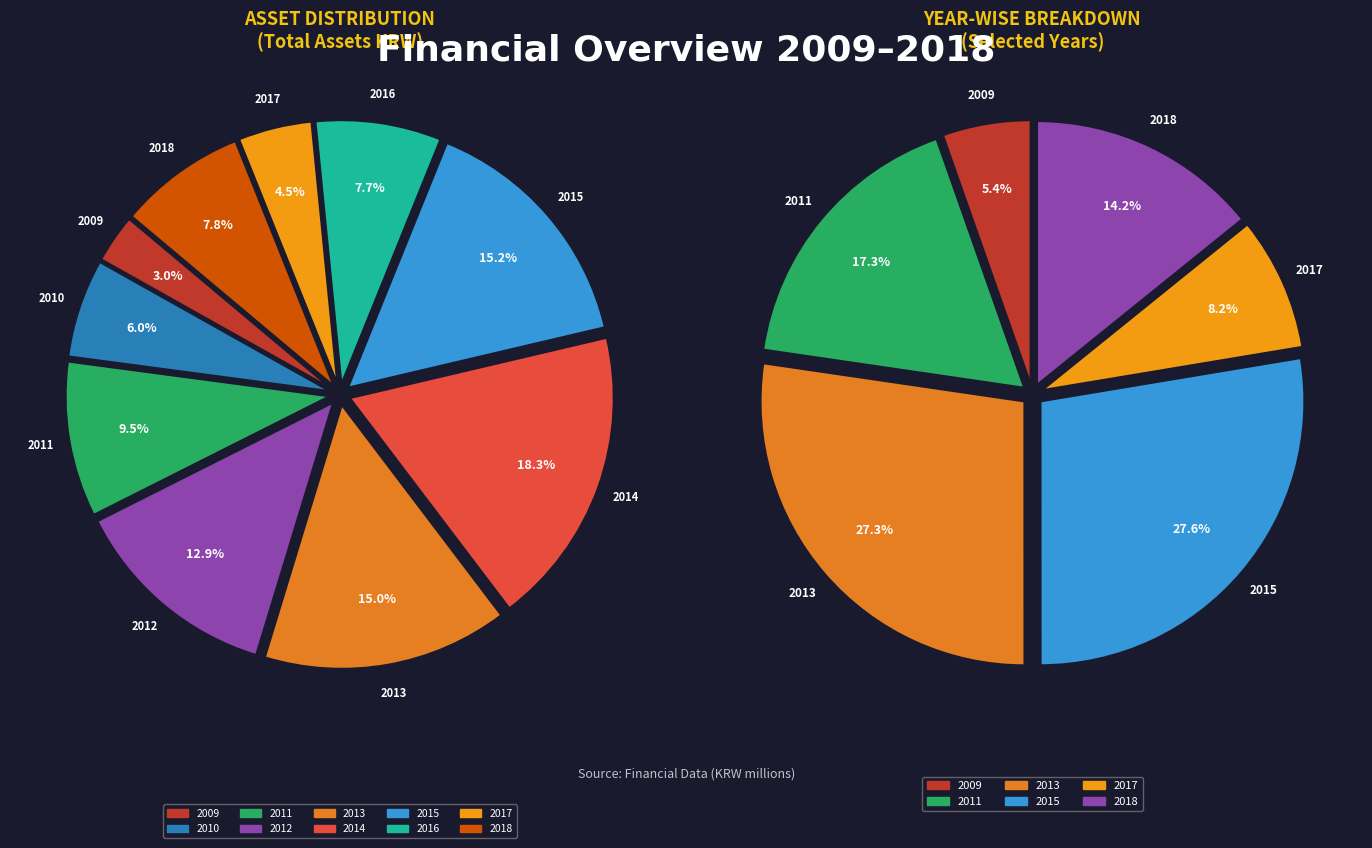

The 2015 slice represents 15% of the pie. True or false?

True